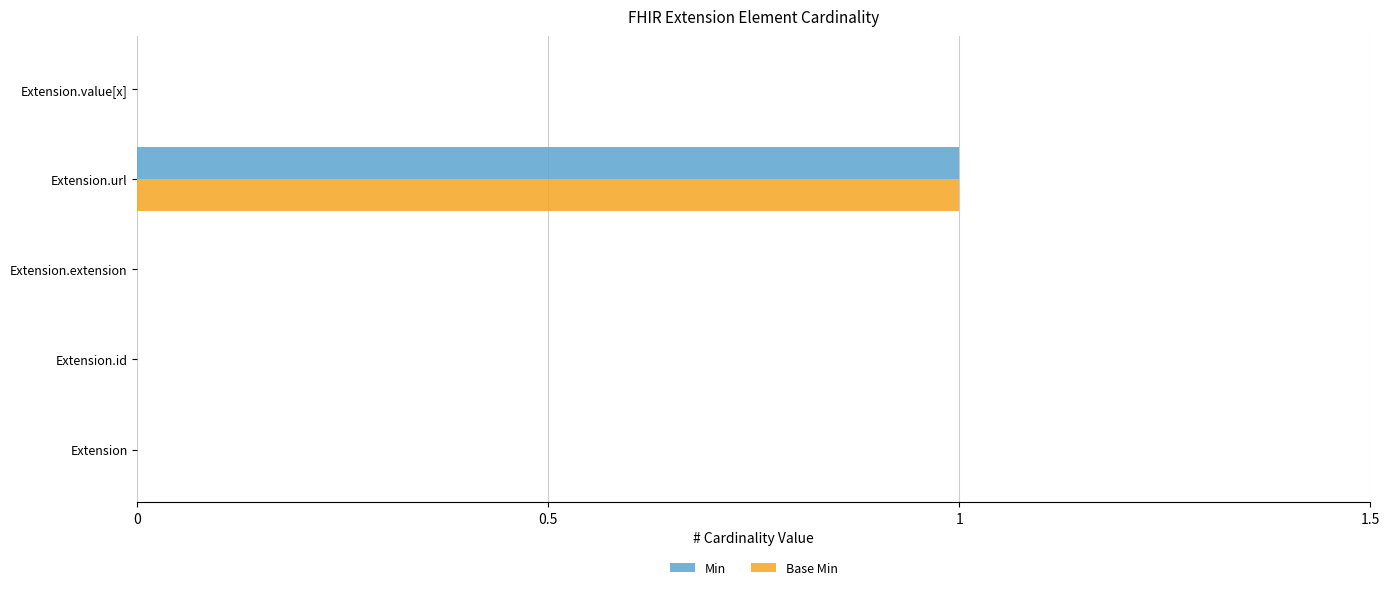

What is the greatest value displayed?

1